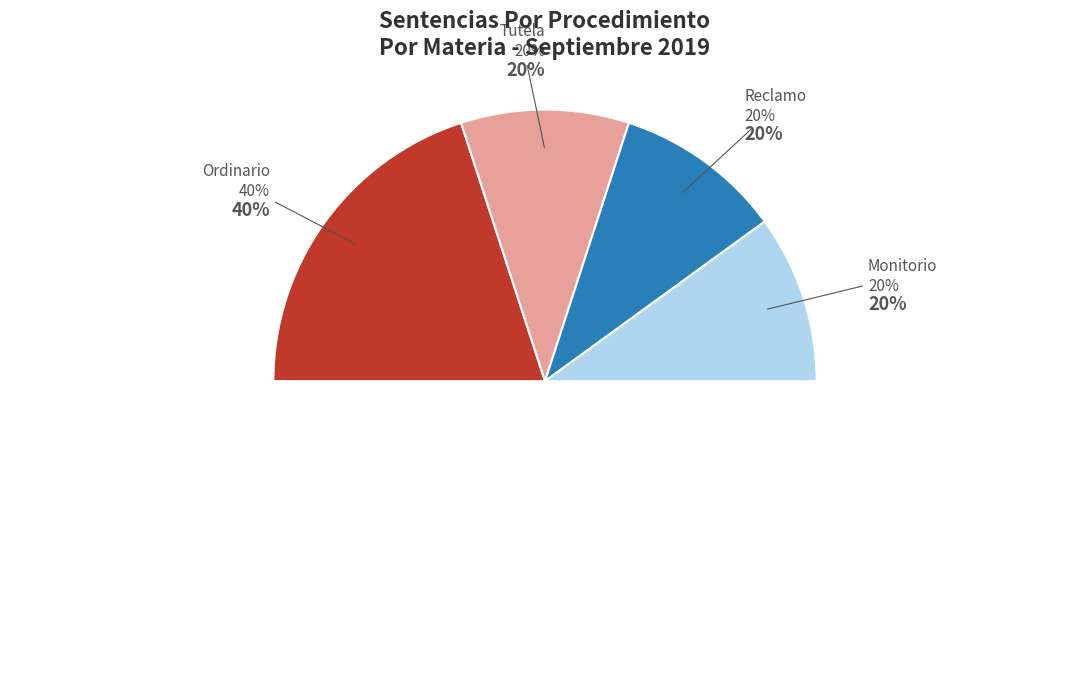

What is the ratio of the value at Ordinario to the value at Monitorio?

2.0